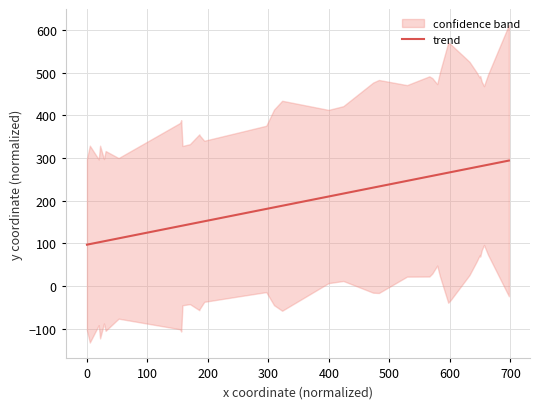

What is the lowest value of the trend series?

96.9